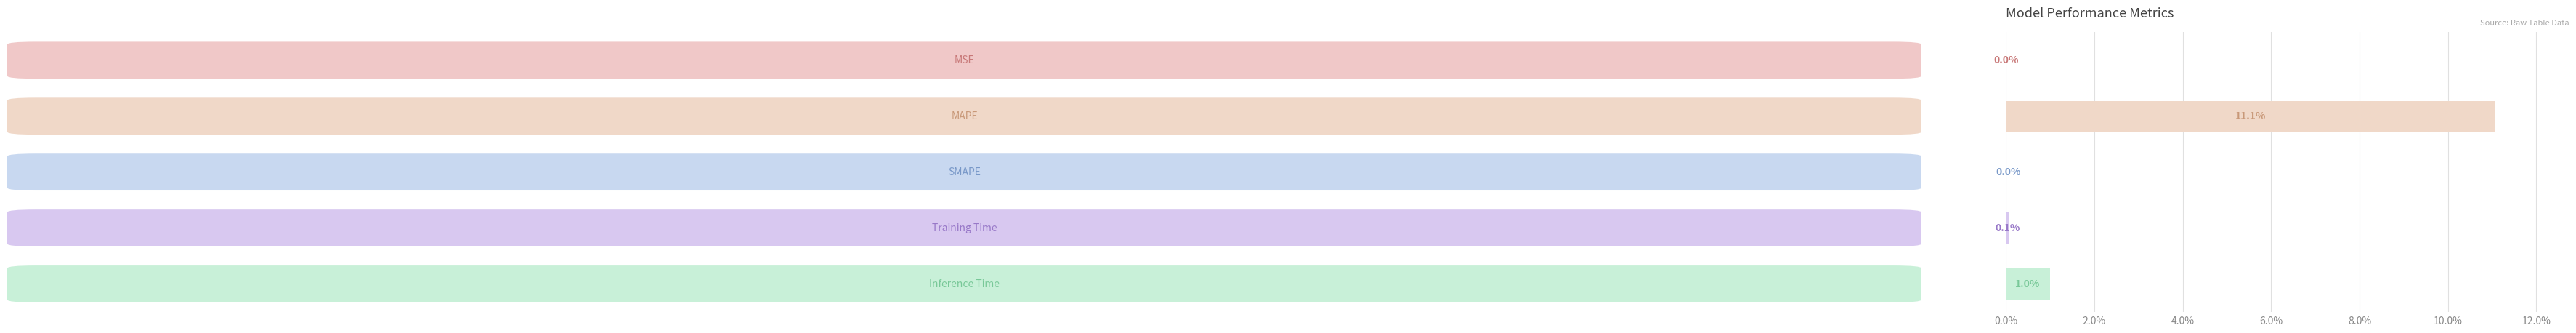

What is the maximum value shown in the chart?

11.1